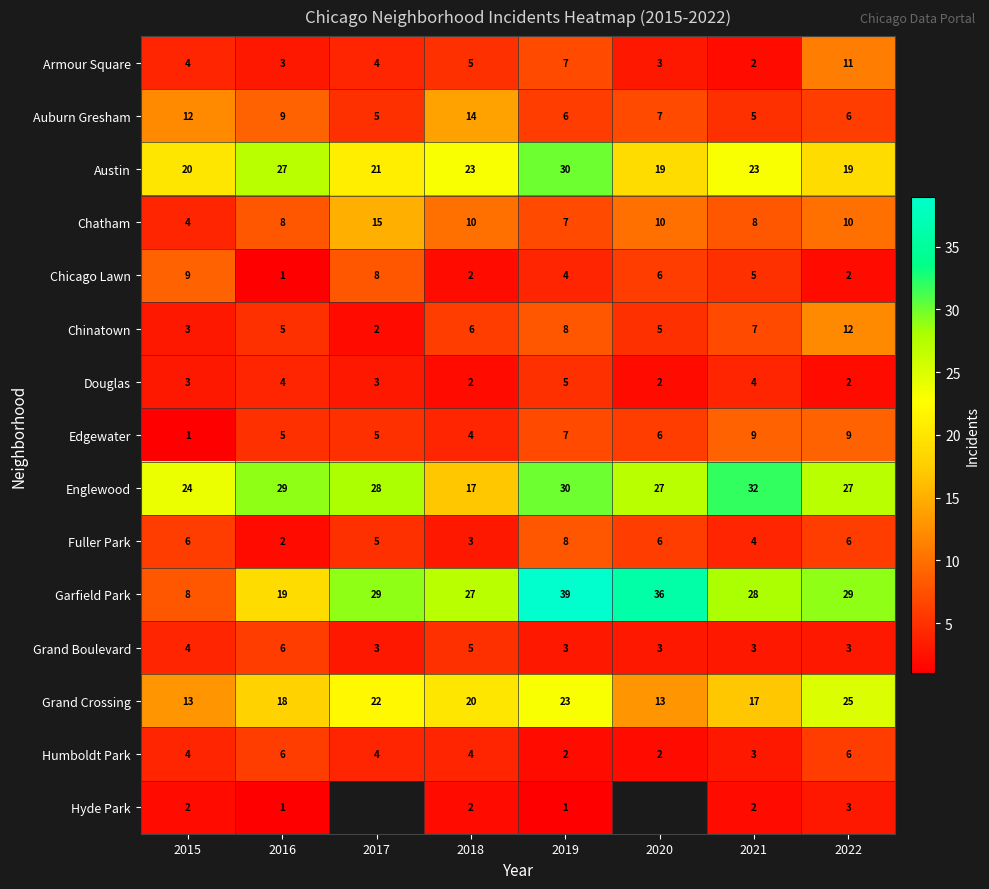

Which series changed the most between 2018 and 2021?

Englewood